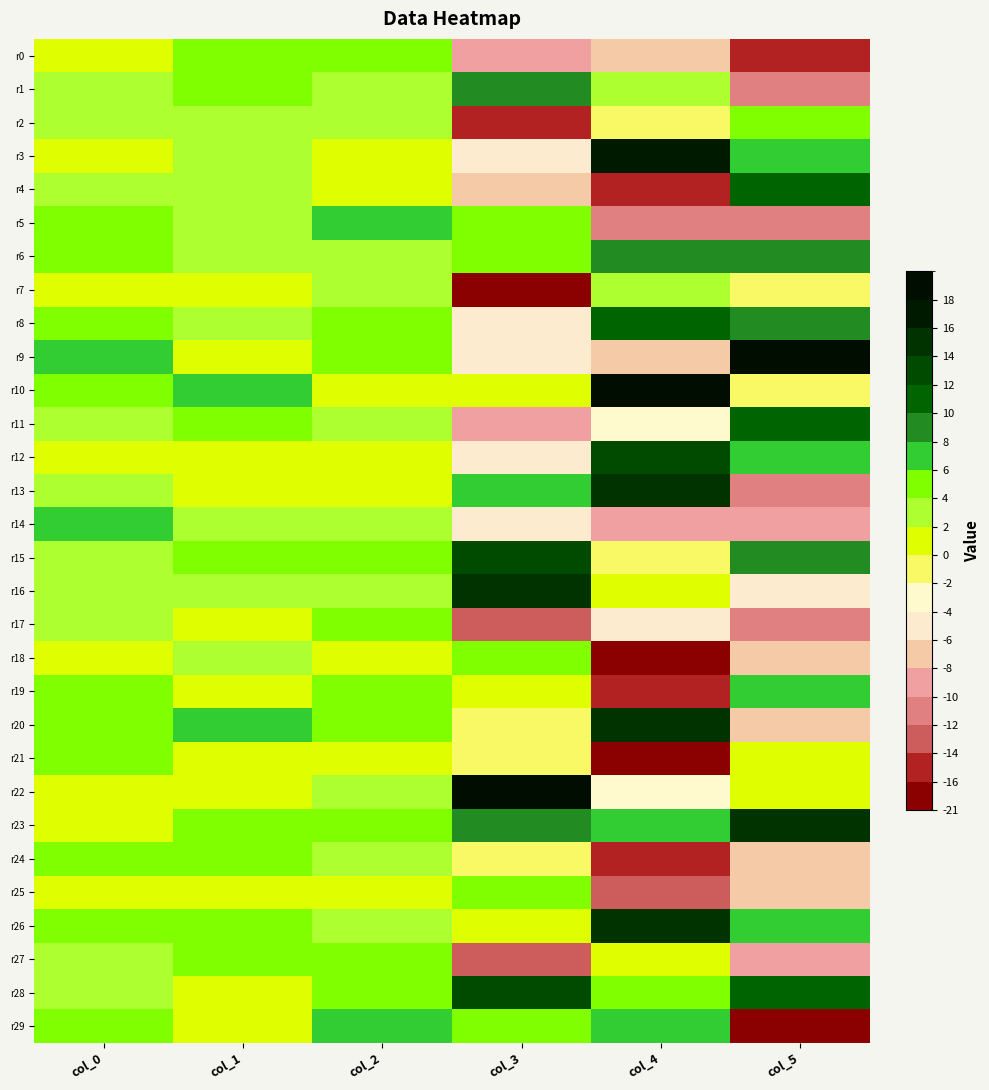

At col_4, list the series in order from largest to smallest.

r10, r3, r13, r20, r26, r12, r8, r6, r29, r23, r28, r7, r1, r27, r16, r15, r2, r11, r22, r17, r0, r9, r14, r5, r25, r19, r4, r24, r18, r21